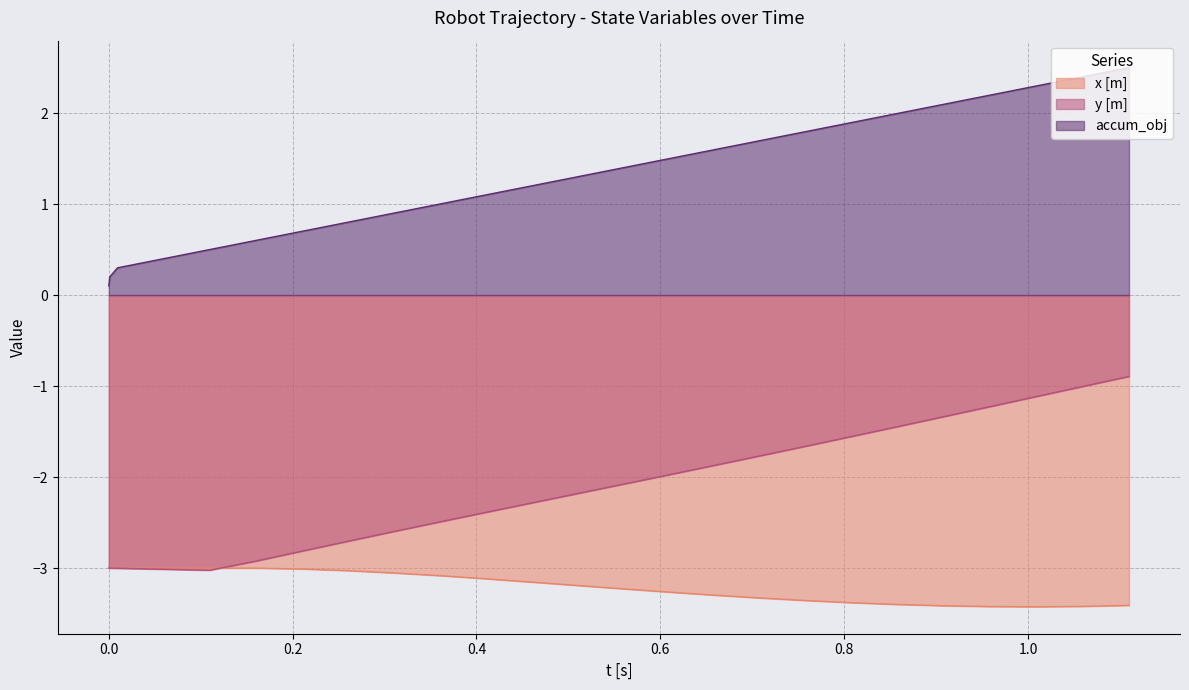

What is the highest value of the accum_obj series?

2.5